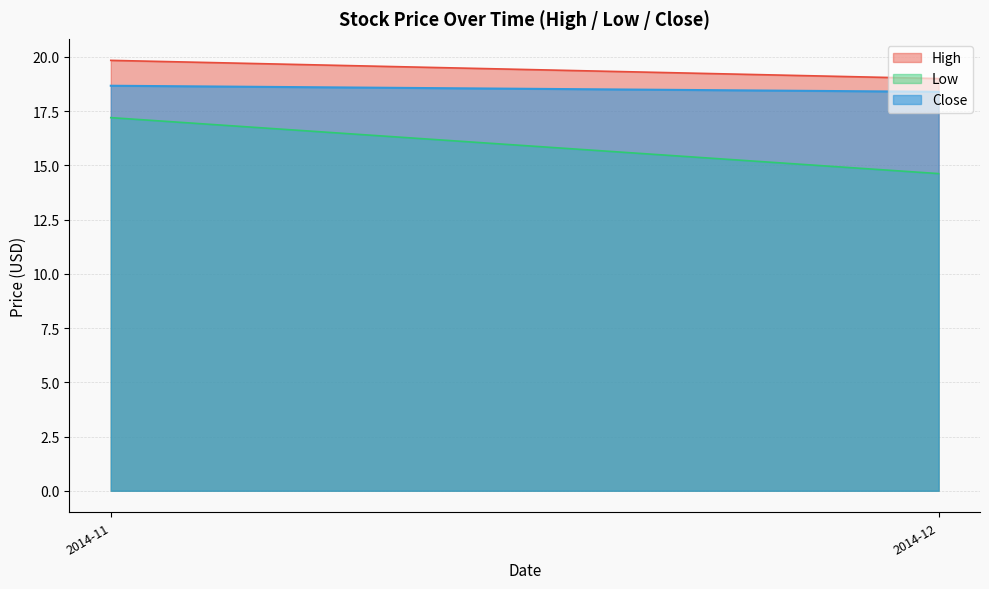

Which series has the largest total across all categories?

High